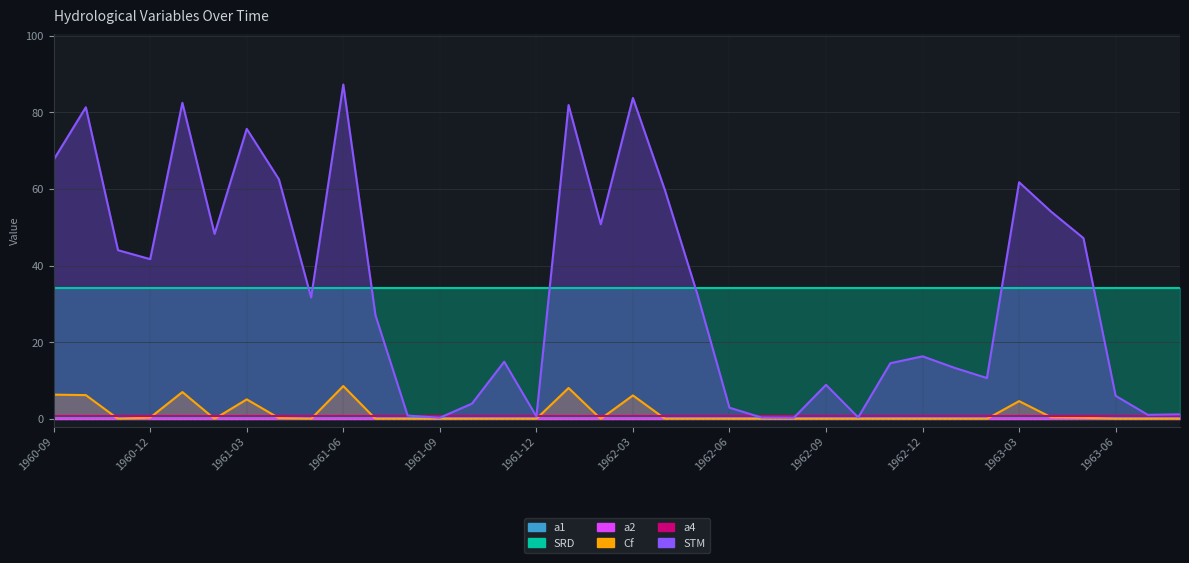

What is the value of the a1 point at the 14th from the left?

0.1